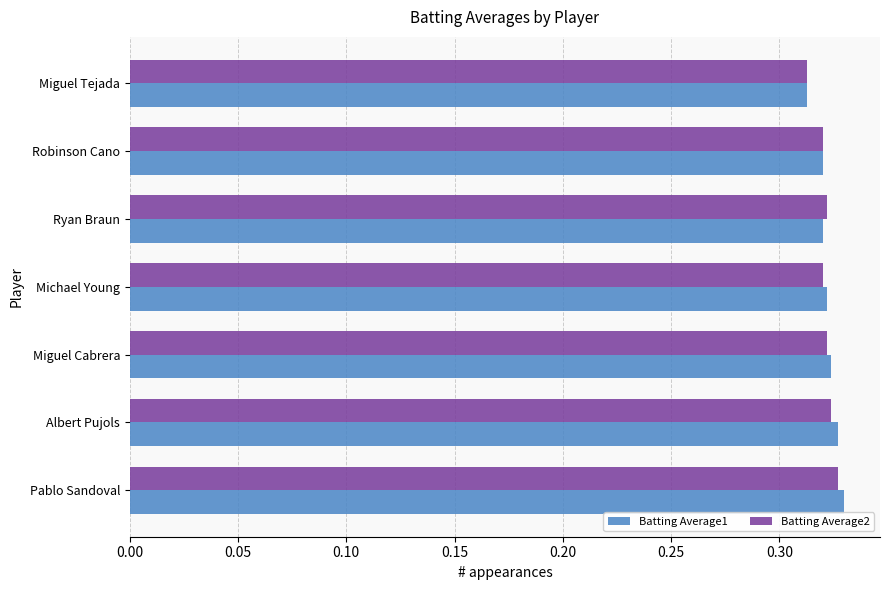

At which category does the chart reach its minimum across all series?

Miguel Tejada